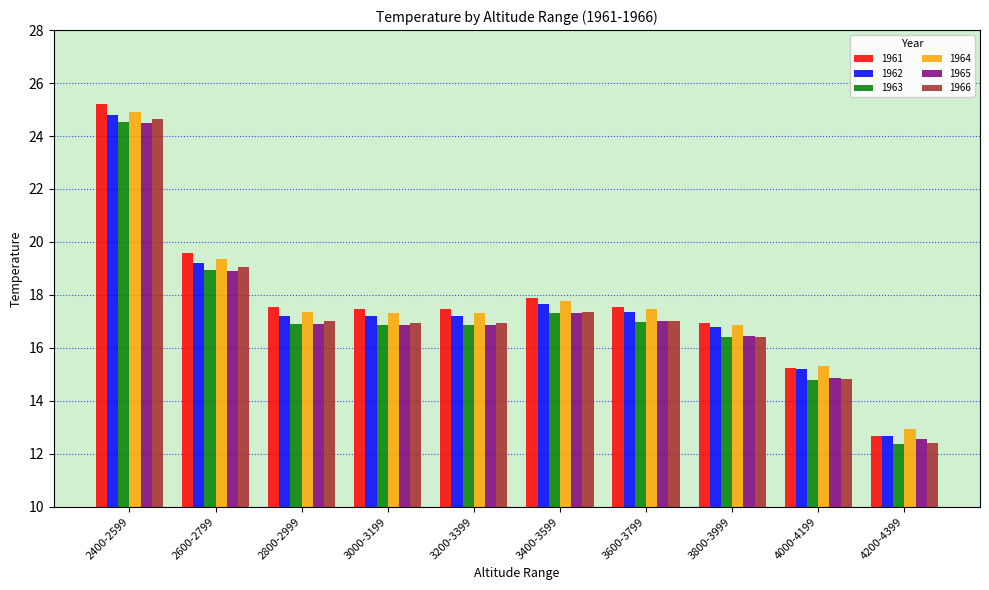

What is the total value across all series at 3400-3599?

105.3